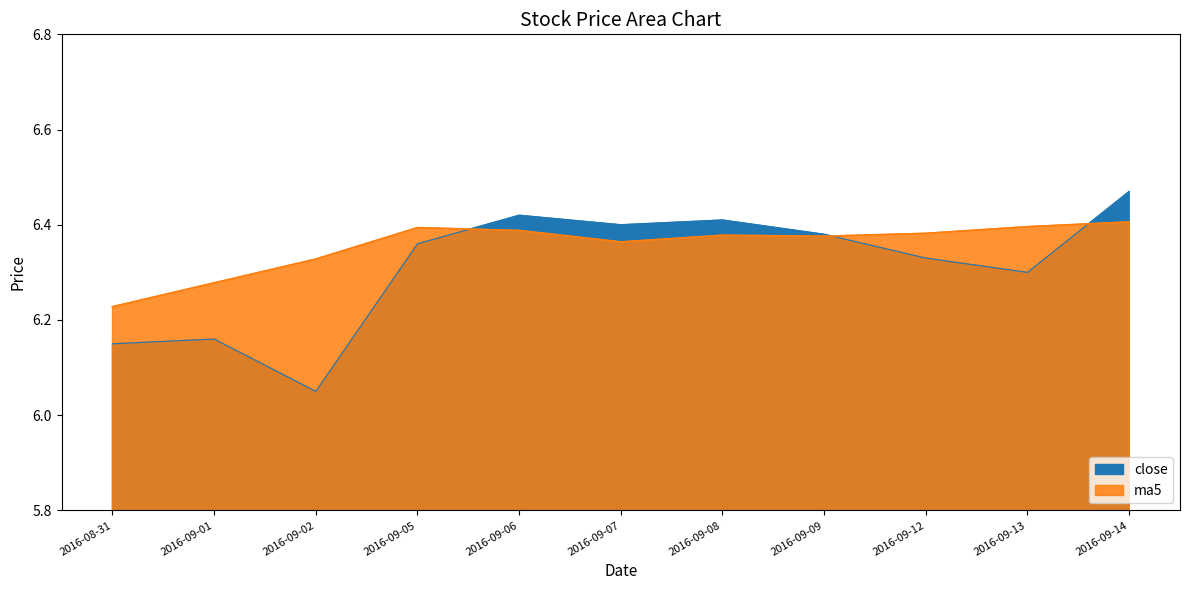

What is the label of the 8th point from the right?

2016-09-05